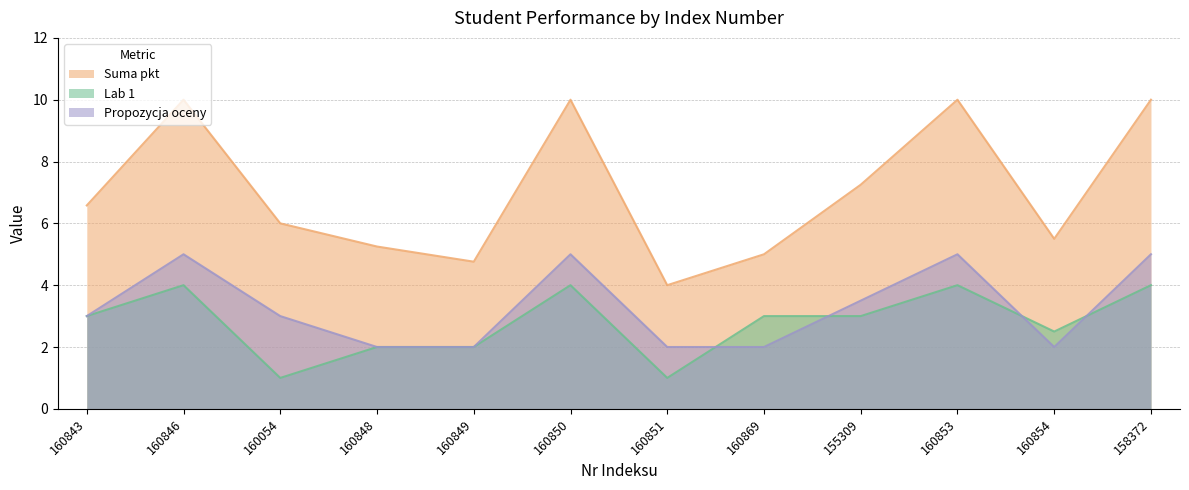

Reading left to right, what are all the values shown in this chart?

Lab 1: 3.0	4.0	1.0	2.0	2.0	4.0	1.0	3.0	3.0	4.0	2.5	4.0
Suma pkt: 6.6	10.0	6.0	5.2	4.8	10.0	4.0	5.0	7.2	10.0	5.5	10.0
Propozycja oceny: 3.0	5.0	3.0	2.0	2.0	5.0	2.0	2.0	3.5	5.0	2.0	5.0